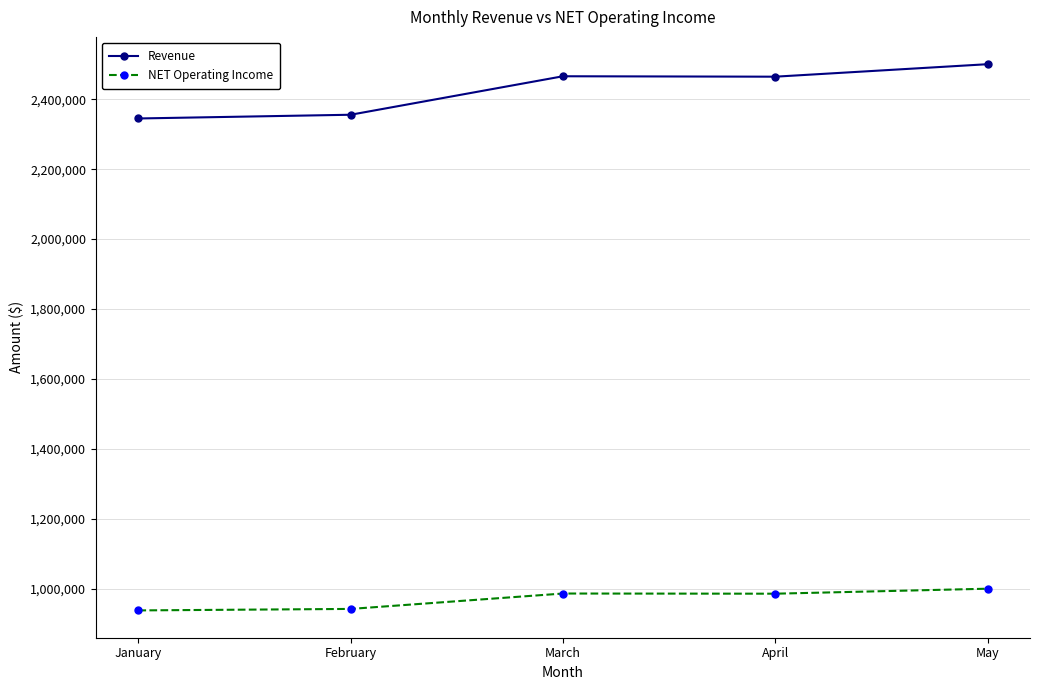

List the series in order of their peak value, highest first.

Revenue, NET Operating Income